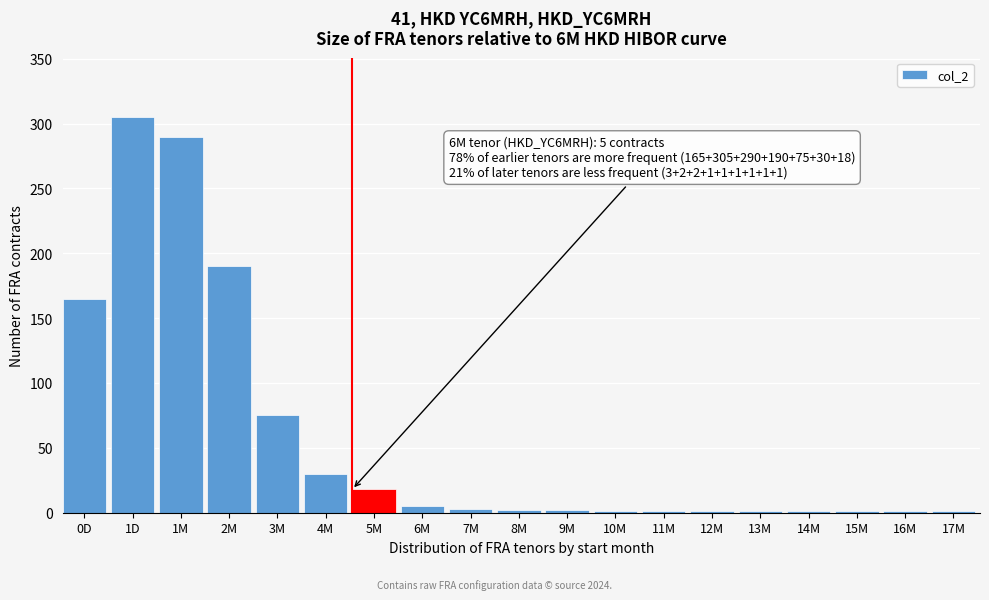

At which label is the value closest to 153?

0D